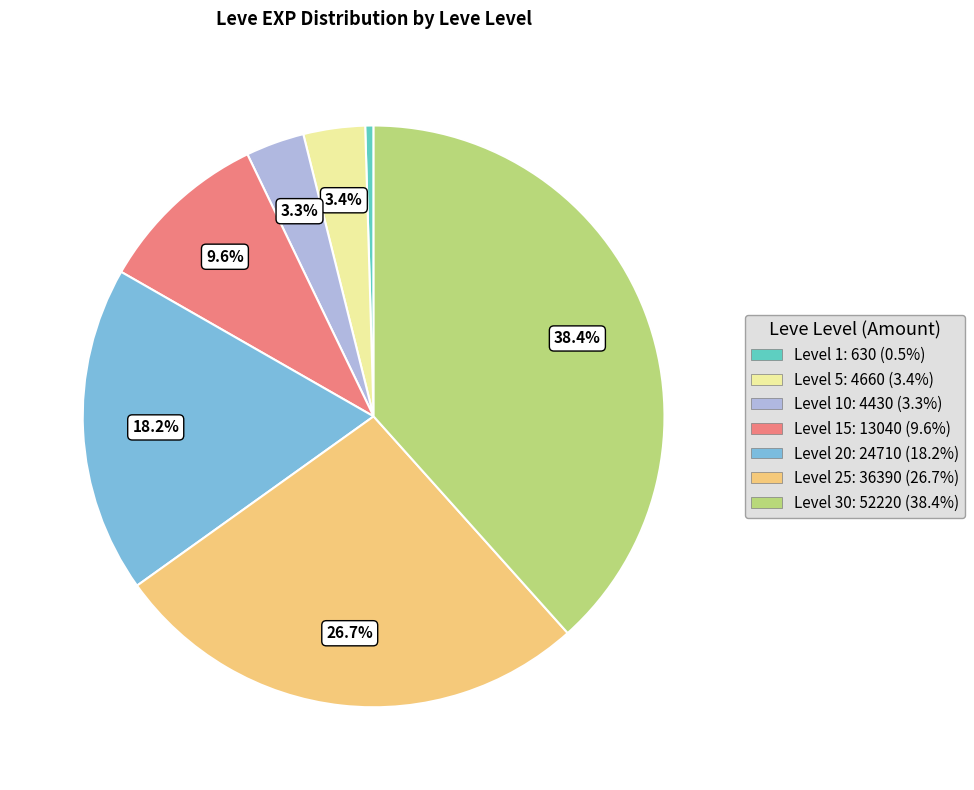

Does Level 25: 36390 (26.7%) represent more than half of the total?

No